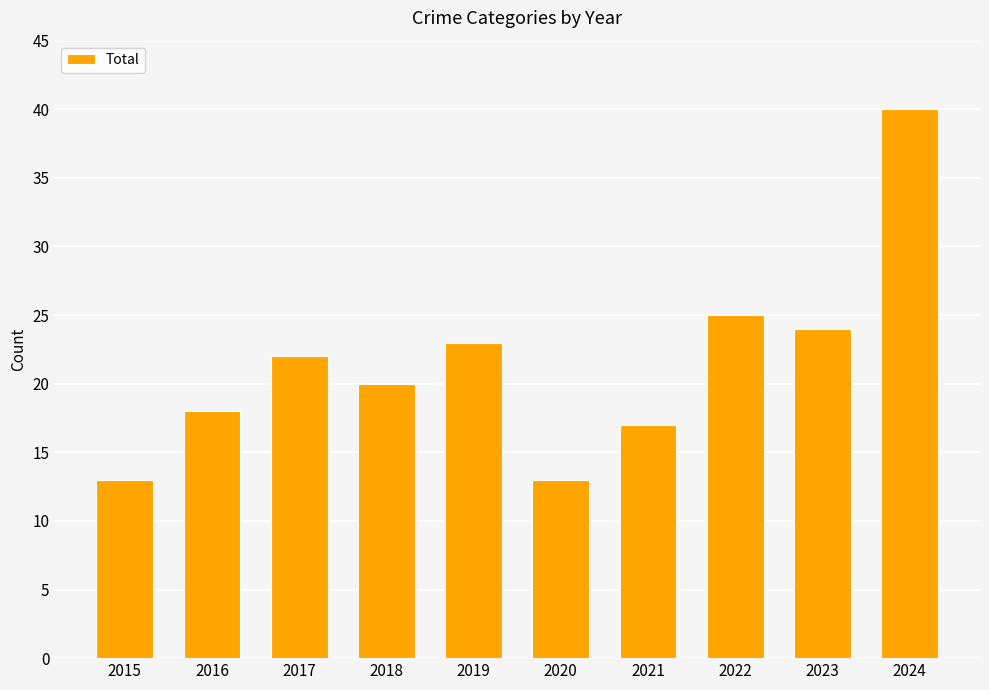

Which has a higher value, 2023 or 2019?

2023